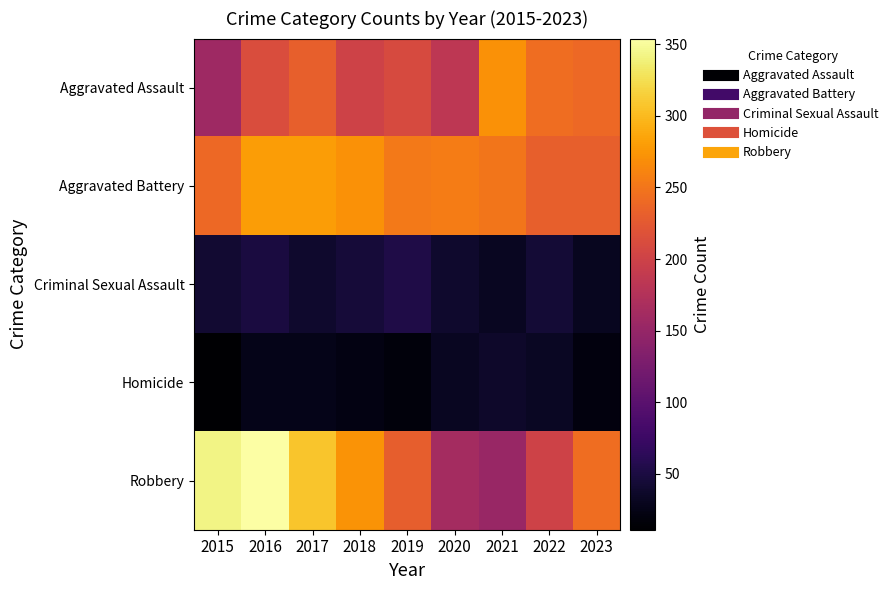

At how many categories does at least one series exceed 56?

9